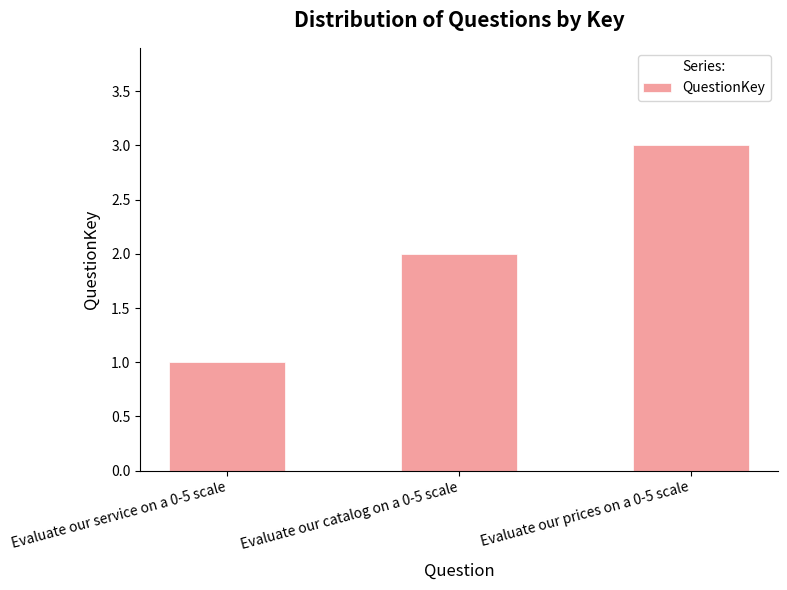

What is the sum of the values at Evaluate our catalog on a 0-5 scale and Evaluate our prices on a 0-5 scale?

5